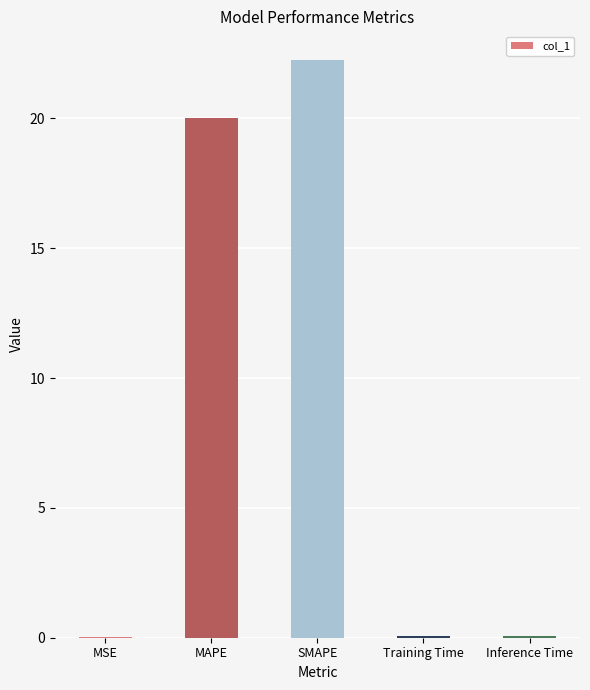

Are the bars grouped side by side (vs. stacked)?

No